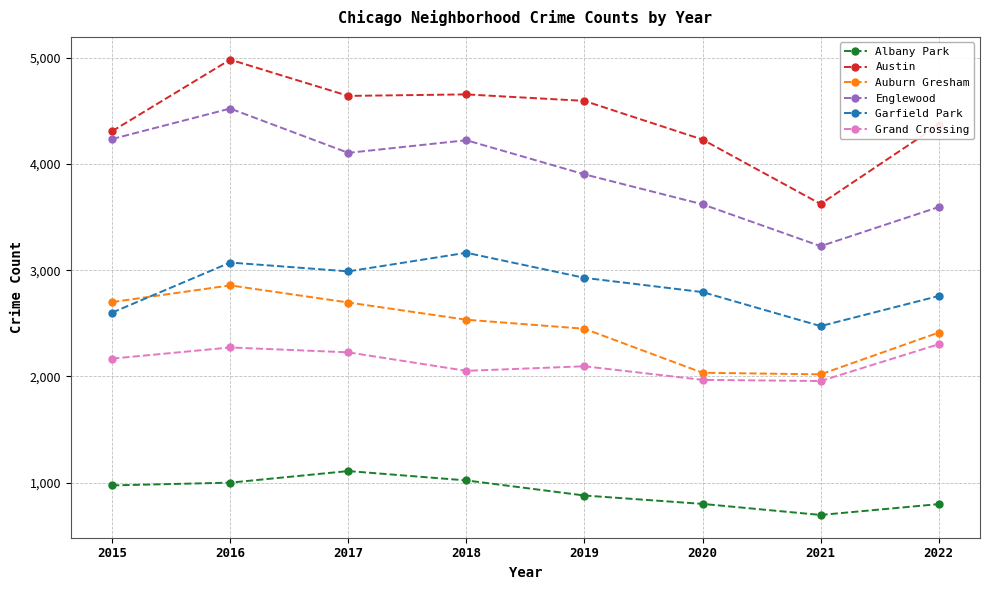

At which category does Grand Crossing reach its first local peak?

2016